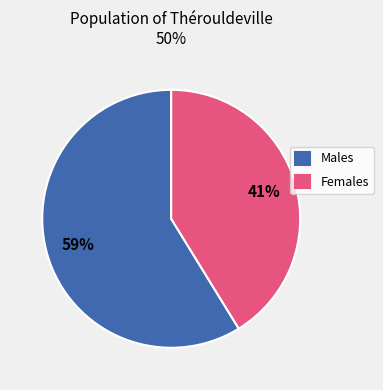

Rank the categories by value from highest to lowest.

Males, Females